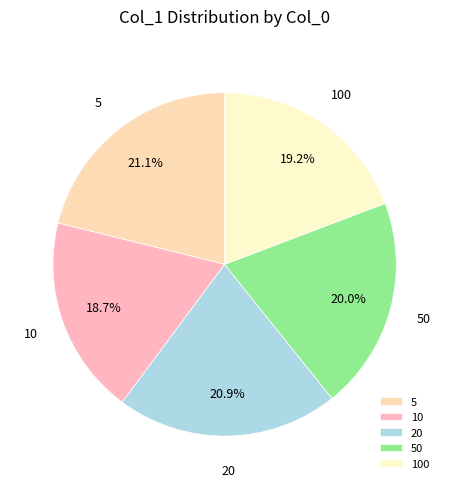

Is there any slice that represents more than half of the pie?

No